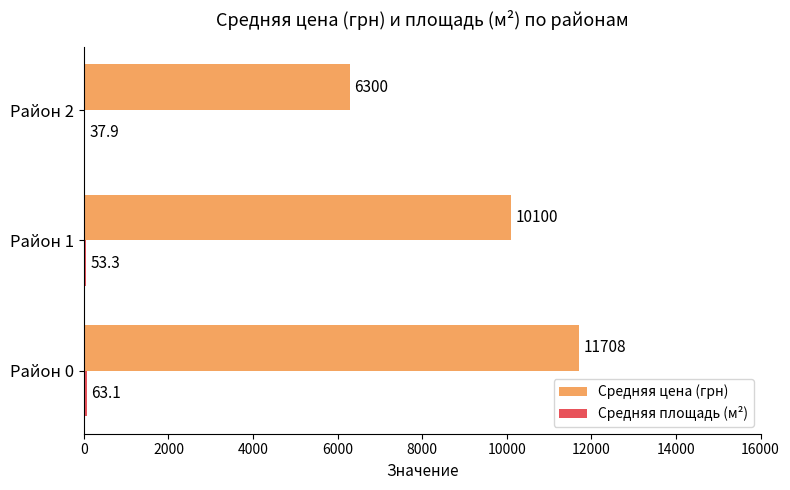

Where is Средняя цена (грн) nearest to the value 9004?

Район 1